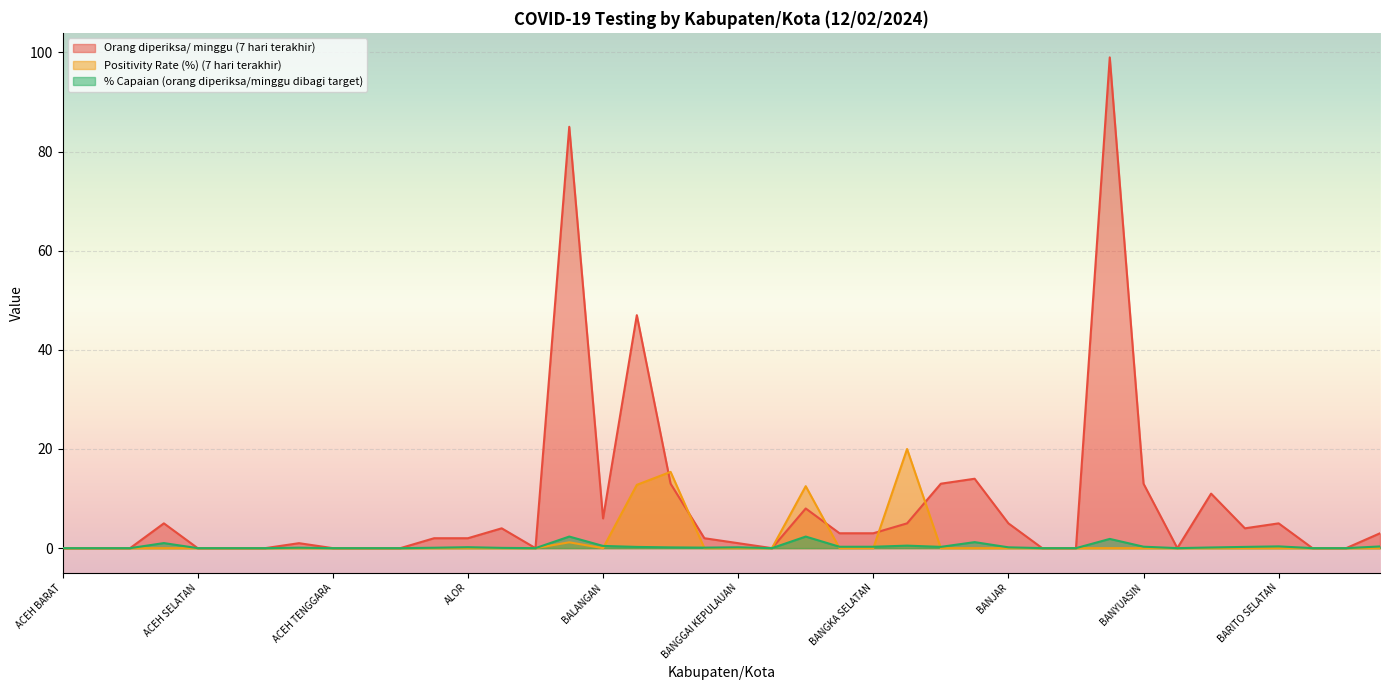

Reading right to left, list all the values displayed in this chart.

Orang diperiksa/ minggu (7 hari terakhir): BARRU=3.0	BARITO UTARA=0.0	BARITO TIMUR=0.0	BARITO SELATAN=5.0	BARITO KUALA=4.0	BANYUWANGI=11.0	BANYUMAS=0.0	BANYUASIN=13.0	BANTUL=99.0	BANTAENG=0.0	BANJARNEGARA=0.0	BANJAR=5.0	BANGLI=14.0	BANGKALAN=13.0	BANGKA TENGAH=5.0	BANGKA SELATAN=3.0	BANGKA BARAT=3.0	BANGKA=8.0	BANGGAI LAUT=0.0	BANGGAI KEPULAUAN=1.0	BANGGAI=2.0	BANDUNG BARAT=13.0	BANDUNG=47.0	BALANGAN=6.0	BADUNG=85.0	ASMAT=0.0	ASAHAN=4.0	ALOR=2.0	AGAM=2.0	ACEH UTARA=0.0	ACEH TIMUR=0.0	ACEH TENGGARA=0.0	ACEH TENGAH=1.0	ACEH TAMIANG=0.0	ACEH SINGKIL=0.0	ACEH SELATAN=0.0	ACEH JAYA=5.0	ACEH BESAR=0.0	ACEH BARAT DAYA=0.0	ACEH BARAT=0.0
Positivity Rate (%) (7 hari terakhir): BARRU=0.0	BARITO UTARA=0.0	BARITO TIMUR=0.0	BARITO SELATAN=0.0	BARITO KUALA=0.0	BANYUWANGI=0.0	BANYUMAS=0.0	BANYUASIN=0.0	BANTUL=0.0	BANTAENG=0.0	BANJARNEGARA=0.0	BANJAR=0.0	BANGLI=0.0	BANGKALAN=0.0	BANGKA TENGAH=20.0	BANGKA SELATAN=0.0	BANGKA BARAT=0.0	BANGKA=12.5	BANGGAI LAUT=0.0	BANGGAI KEPULAUAN=0.0	BANGGAI=0.0	BANDUNG BARAT=15.4	BANDUNG=12.8	BALANGAN=0.0	BADUNG=1.2	ASMAT=0.0	ASAHAN=0.0	ALOR=0.0	AGAM=0.0	ACEH UTARA=0.0	ACEH TIMUR=0.0	ACEH TENGGARA=0.0	ACEH TENGAH=0.0	ACEH TAMIANG=0.0	ACEH SINGKIL=0.0	ACEH SELATAN=0.0	ACEH JAYA=0.0	ACEH BESAR=0.0	ACEH BARAT DAYA=0.0	ACEH BARAT=0.0
% Capaian (orang diperiksa/minggu dibagi target): BARRU=0.3	BARITO UTARA=0.0	BARITO TIMUR=0.0	BARITO SELATAN=0.4	BARITO KUALA=0.3	BANYUWANGI=0.1	BANYUMAS=0.0	BANYUASIN=0.3	BANTUL=1.9	BANTAENG=0.0	BANJARNEGARA=0.0	BANJAR=0.2	BANGLI=1.2	BANGKALAN=0.3	BANGKA TENGAH=0.5	BANGKA SELATAN=0.3	BANGKA BARAT=0.3	BANGKA=2.3	BANGGAI LAUT=0.0	BANGGAI KEPULAUAN=0.2	BANGGAI=0.1	BANDUNG BARAT=0.2	BANDUNG=0.2	BALANGAN=0.4	BADUNG=2.3	ASMAT=0.0	ASAHAN=0.1	ALOR=0.2	AGAM=0.1	ACEH UTARA=0.0	ACEH TIMUR=0.0	ACEH TENGGARA=0.0	ACEH TENGAH=0.1	ACEH TAMIANG=0.0	ACEH SINGKIL=0.0	ACEH SELATAN=0.0	ACEH JAYA=1.0	ACEH BESAR=0.0	ACEH BARAT DAYA=0.0	ACEH BARAT=0.0